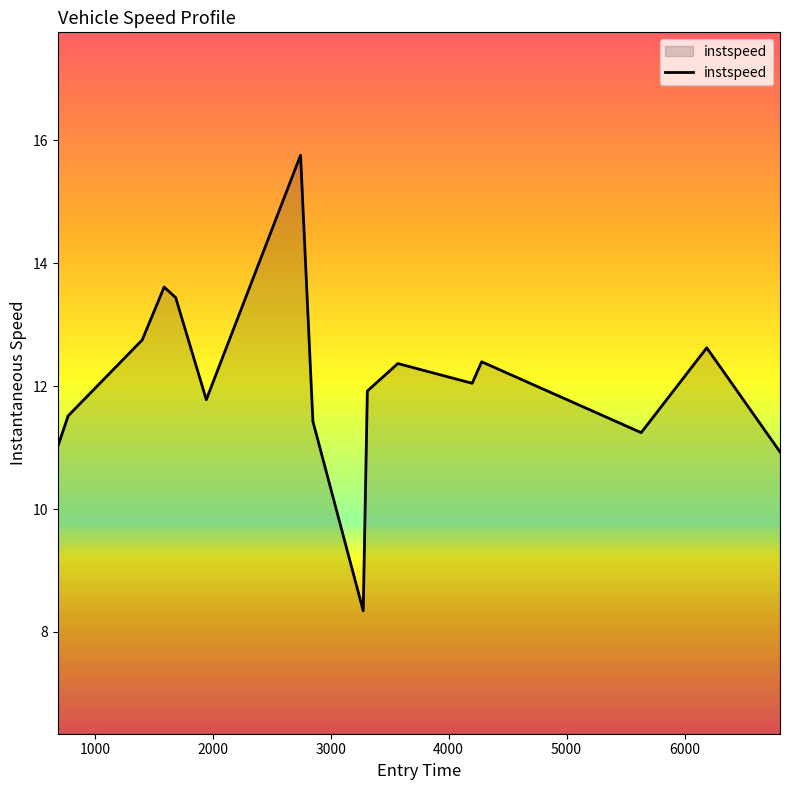

What is the maximum value shown in the chart?

15.8